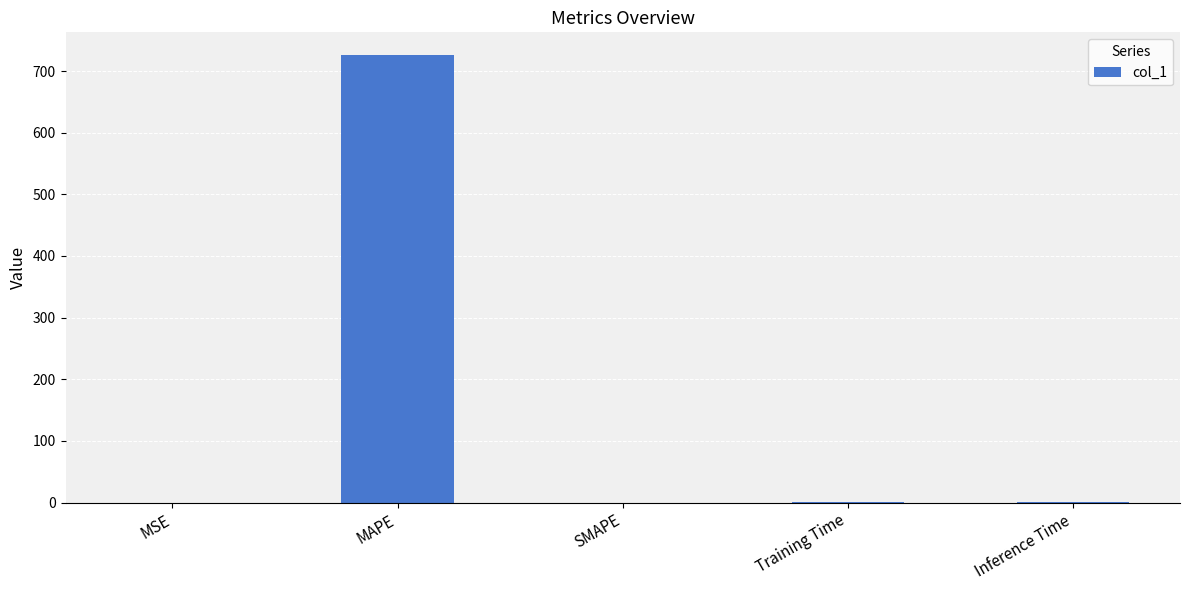

How many data points are above 0?

4